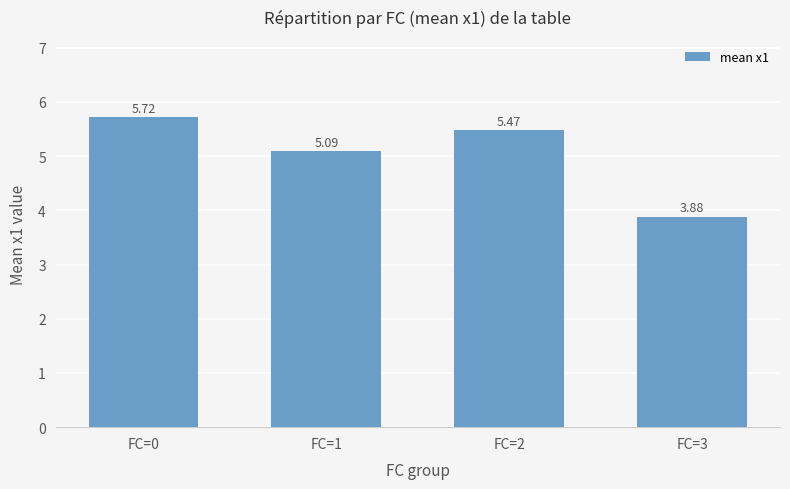

Which category has the lowest value across all series?

FC=3